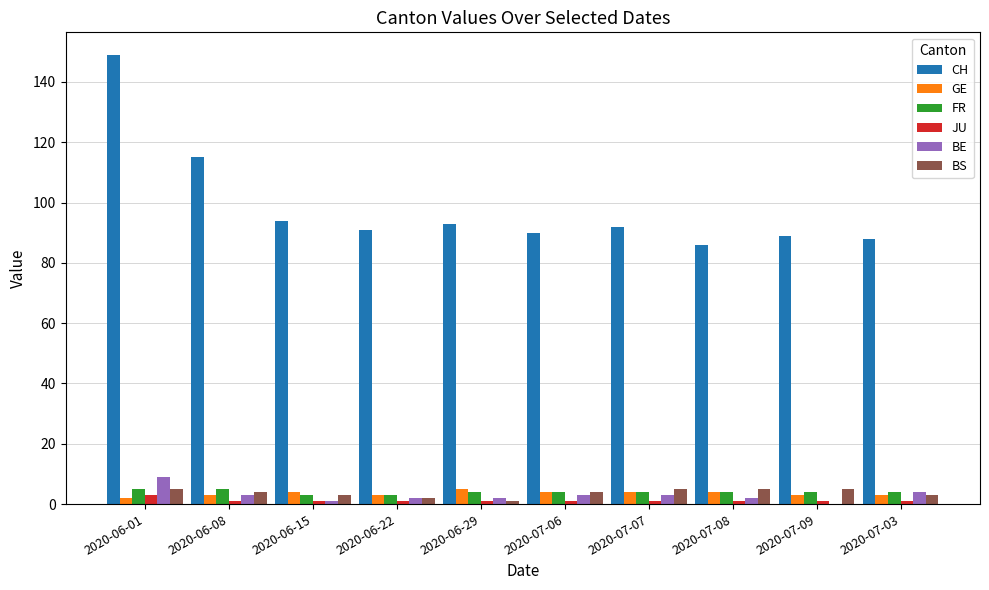

What is the approximate value of FR at 2020-07-08?

4